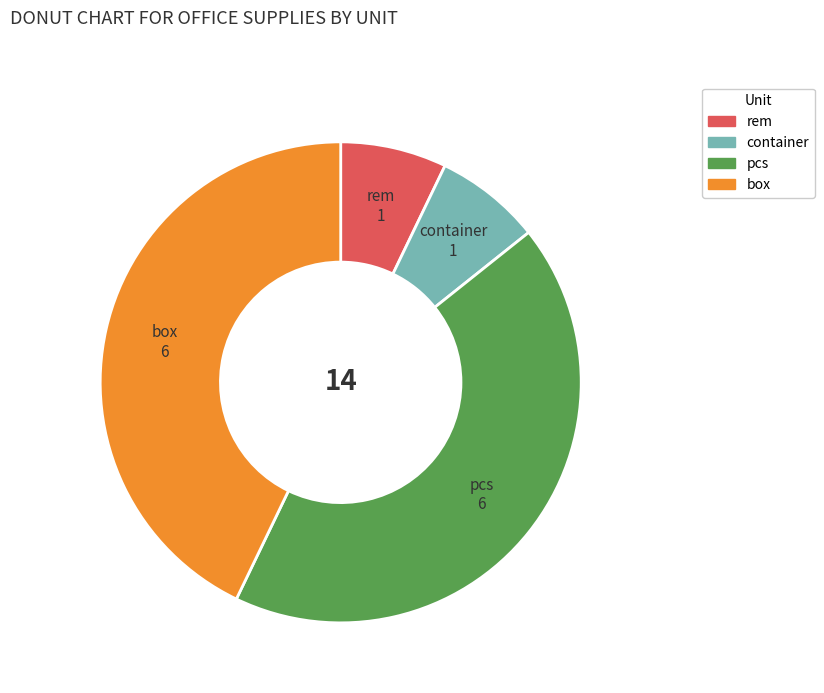

Is rem the majority of the pie?

No